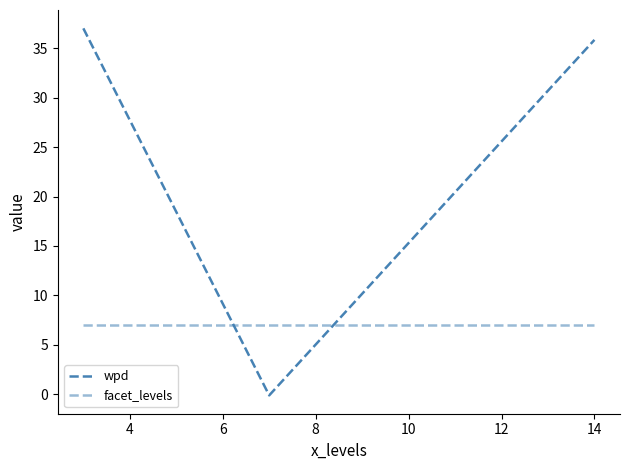

How many values in wpd are above zero?

2